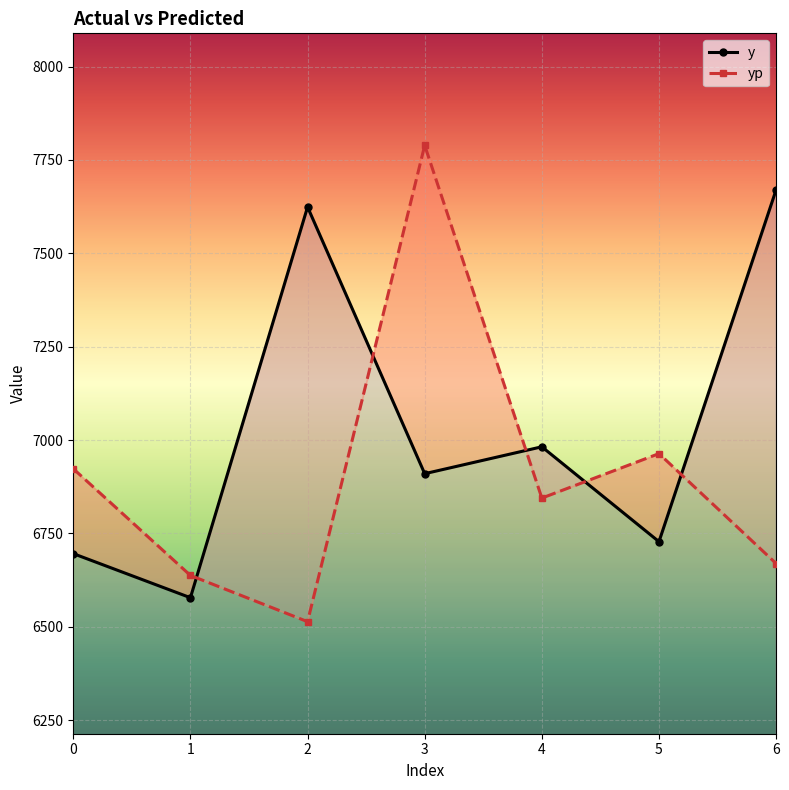

At which category is the sum across all series the highest?

3